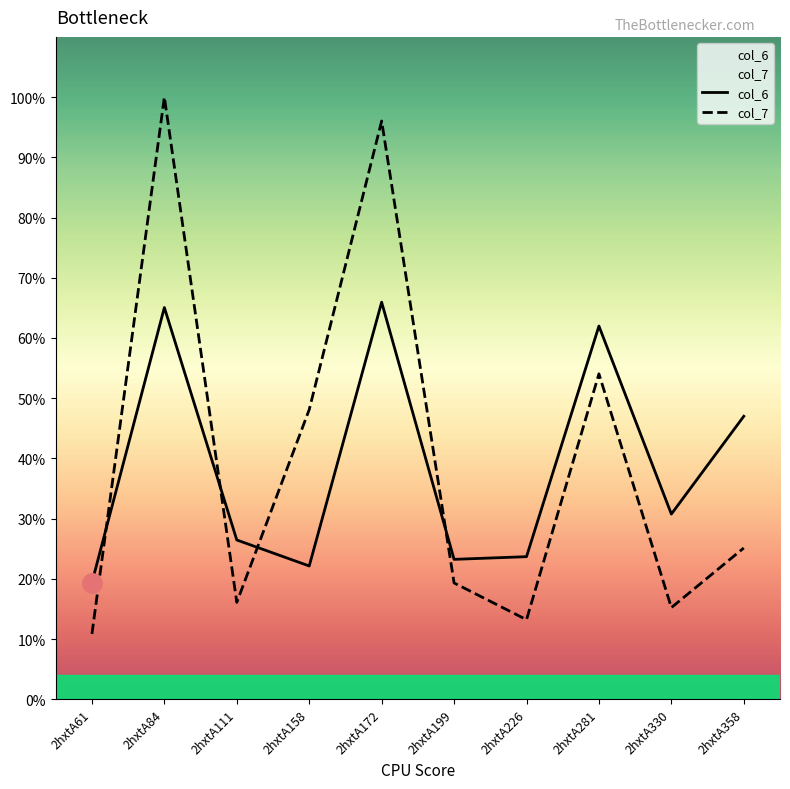

True or false: col_7 has a value of 32.9 at 2hxtA281.

False